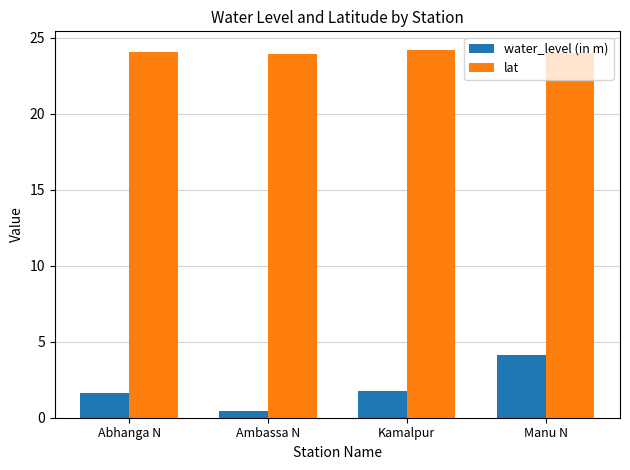

The water_level (in m) series shows 2.5 at Abhanga N. True or false?

False